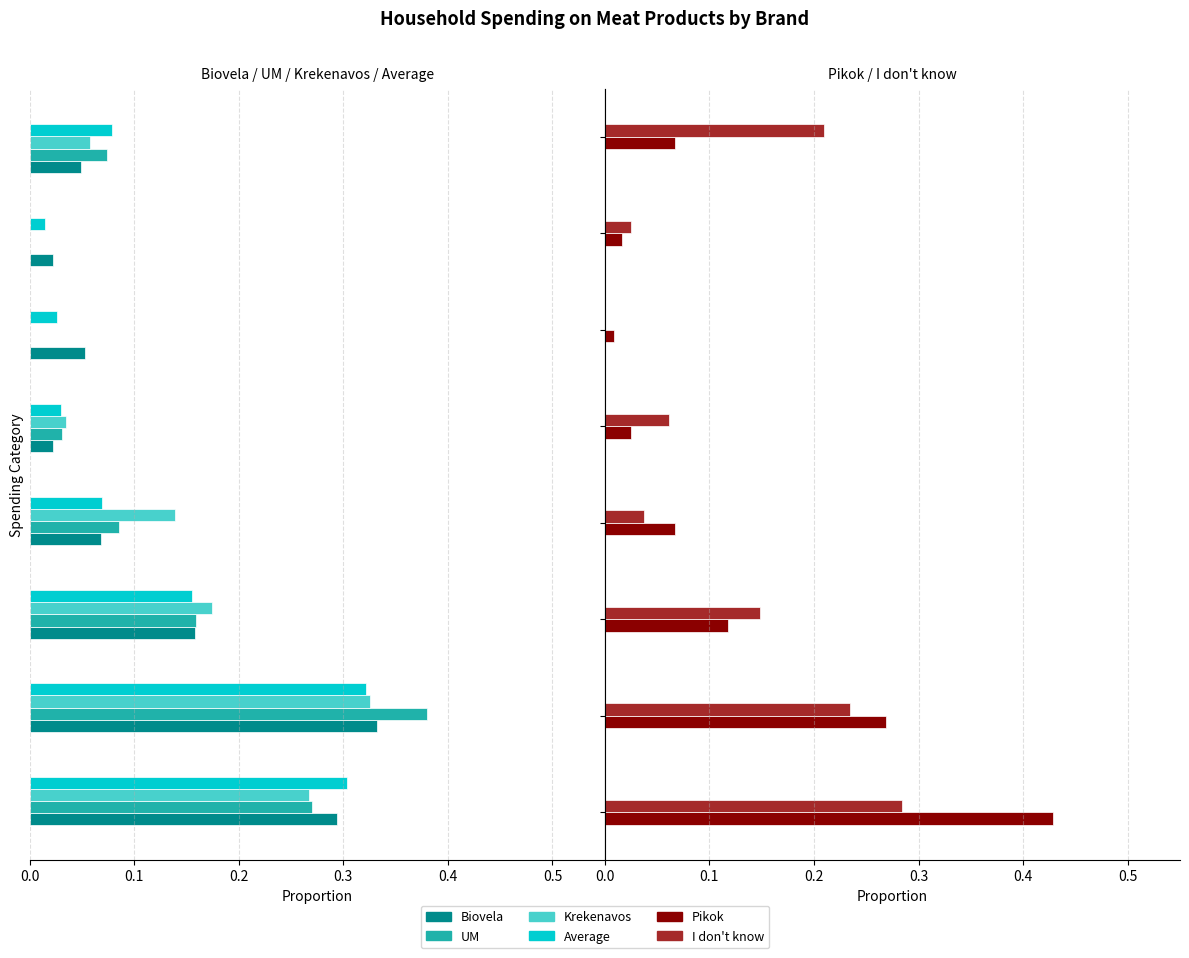

Reading right to left, transcribe all the data shown in this chart.

Biovela: 0.0	0.0	0.1	0.0	0.1	0.2	0.3	0.3
UM: 0.1	0.0	0.0	0.0	0.1	0.2	0.4	0.3
Krekenavos: 0.1	0.0	0.0	0.0	0.1	0.2	0.3	0.3
Average: 0.1	0.0	0.0	0.0	0.1	0.2	0.3	0.3
Pikok: 0.1	0.0	0.0	0.0	0.1	0.1	0.3	0.4
I don't know: 0.2	0.0	0.0	0.1	0.0	0.1	0.2	0.3